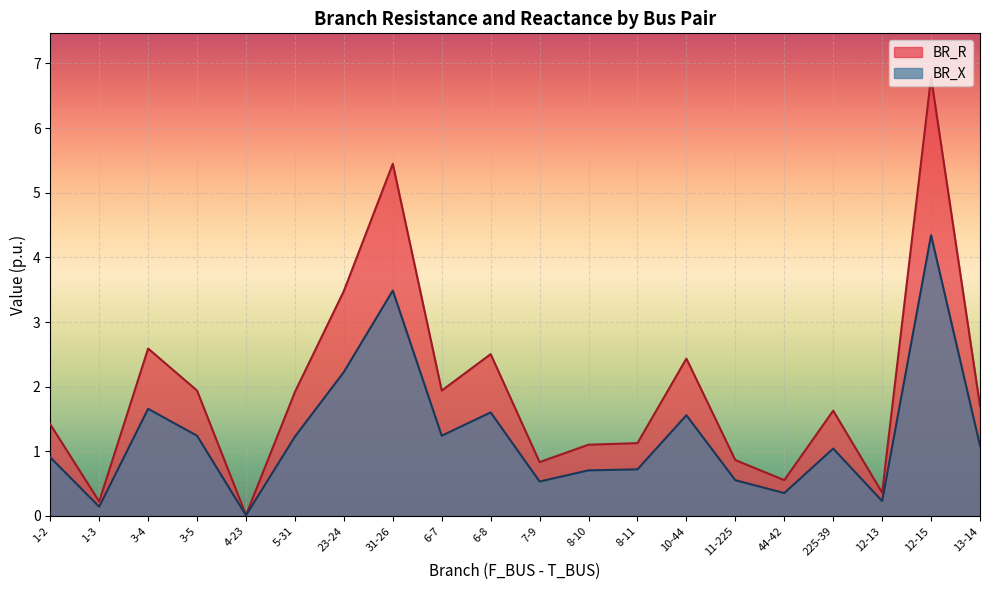

Does the chart display data point markers on the line(s)?

No